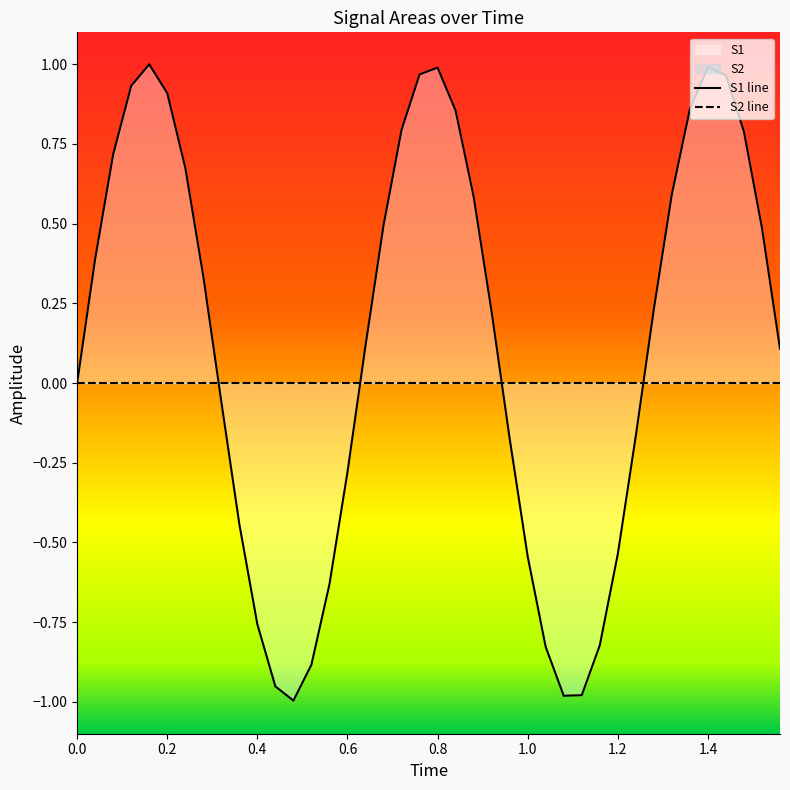

Is it true that time equals 0.5 at 12?

True